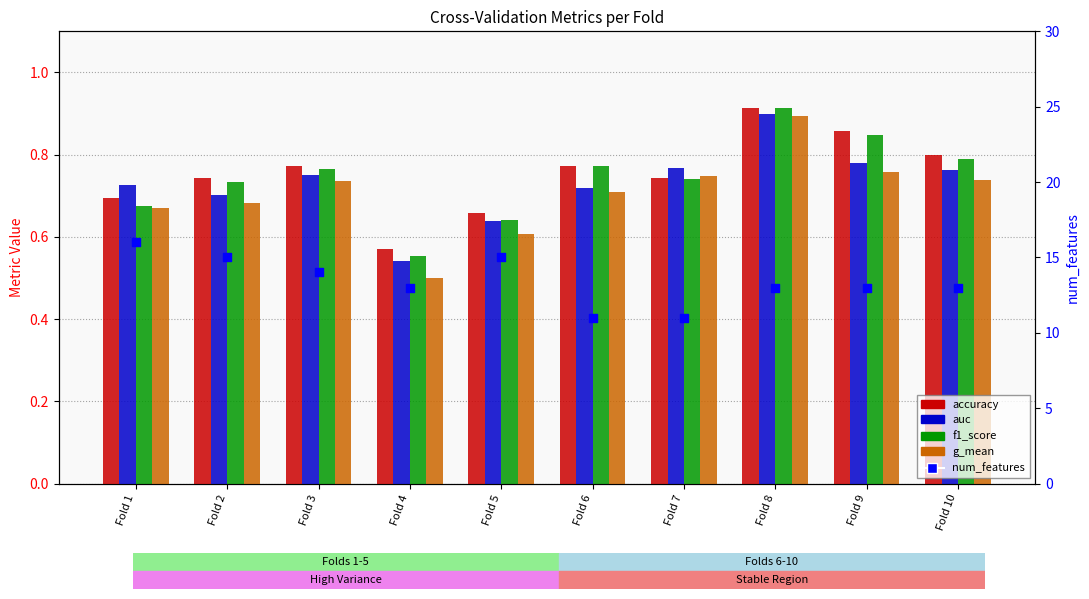

What are all the series names shown in the legend?

accuracy, auc, f1_score, g_mean, num_features